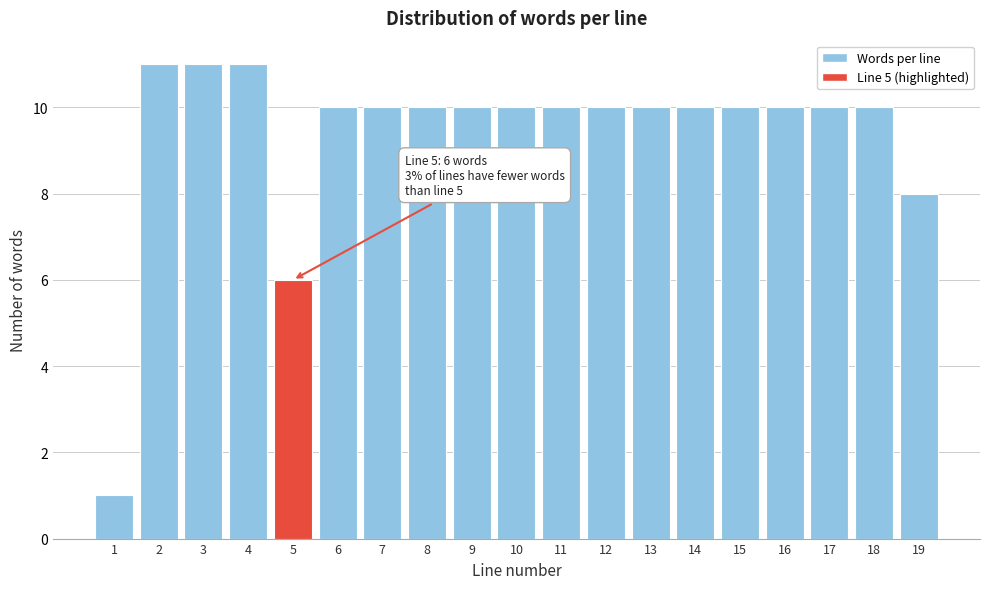

Reading left to right, extract all data points from this chart.

1	11	11	11	6	10	10	10	10	10	10	10	10	10	10	10	10	10	8